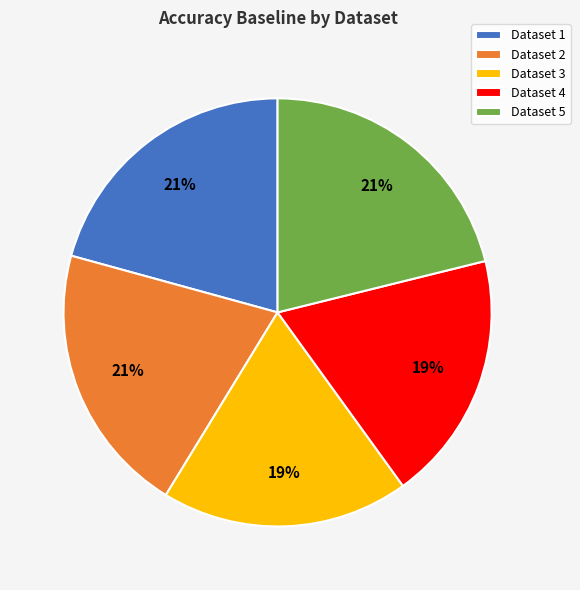

Combined, do Dataset 3 and Dataset 5 account for over 50%?

No